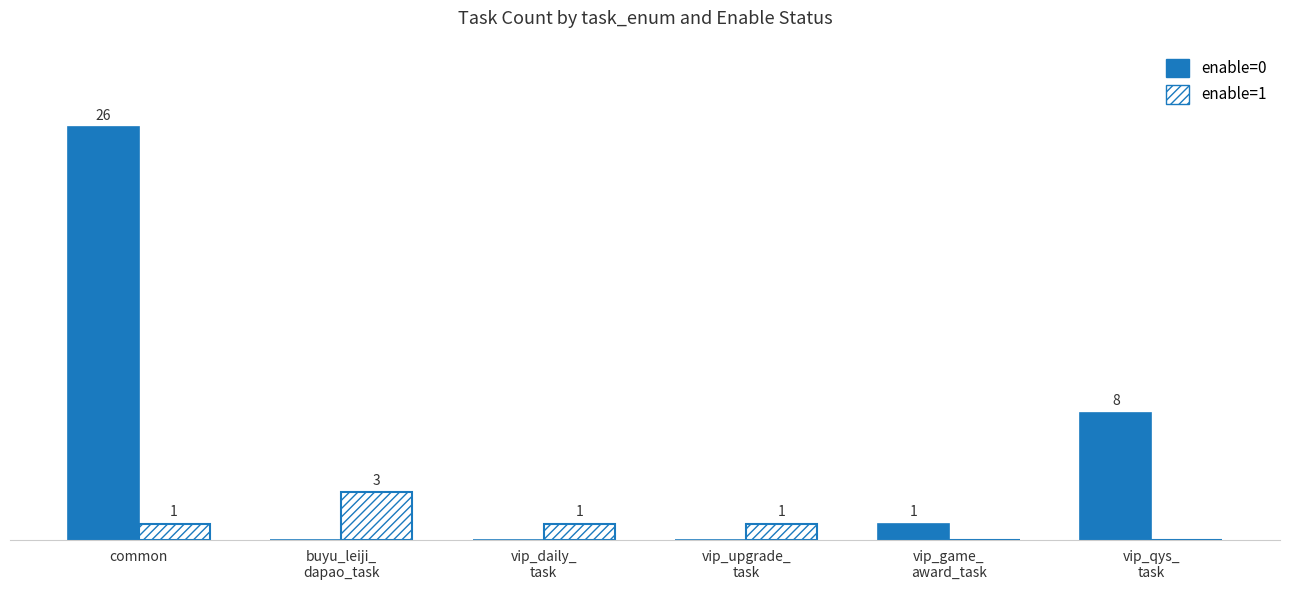

At which category is the sum across all series the highest?

common